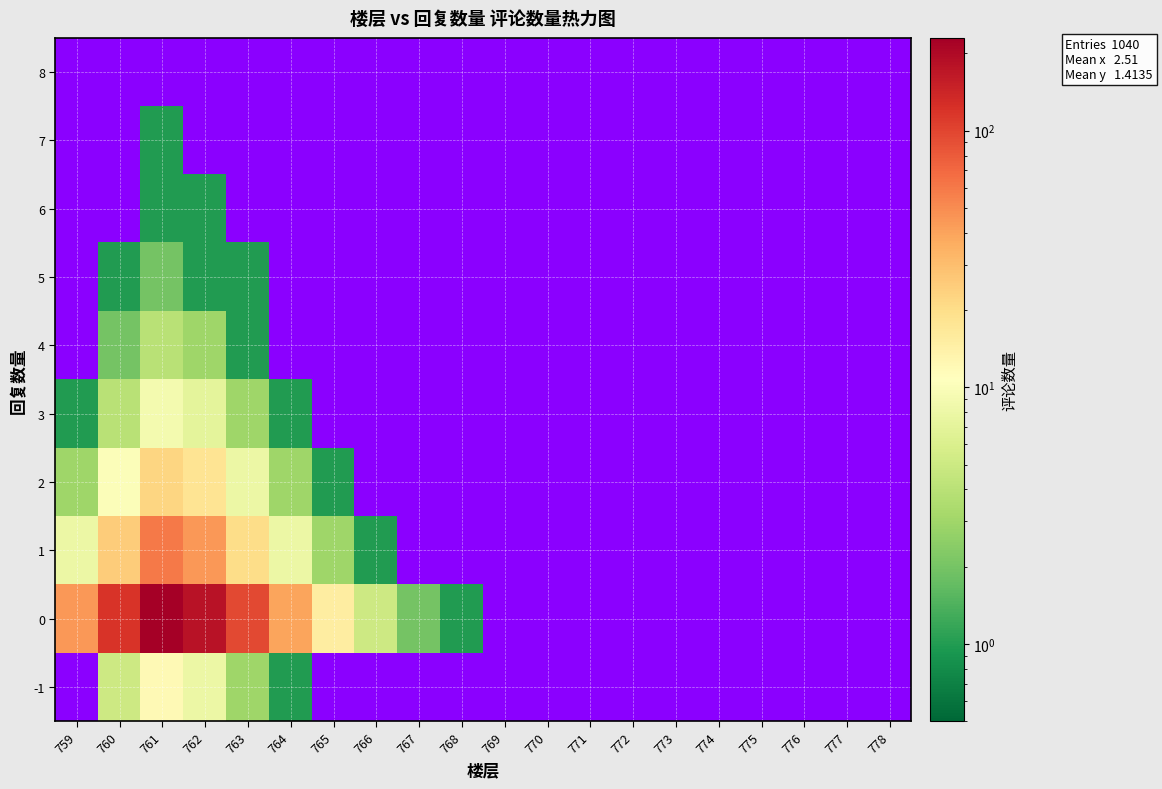

What is the spread (max minus min) of values at 763?

95